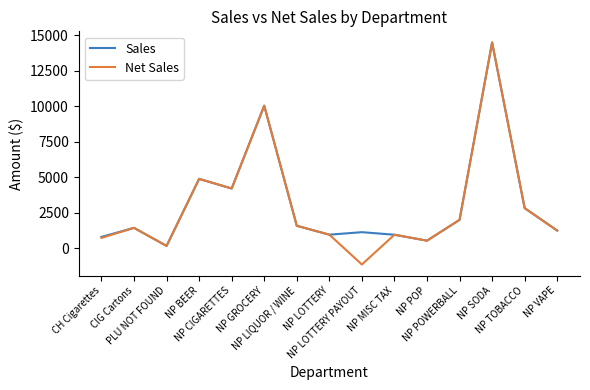

At which label does Net Sales first exceed 1437?

CIG Cartons